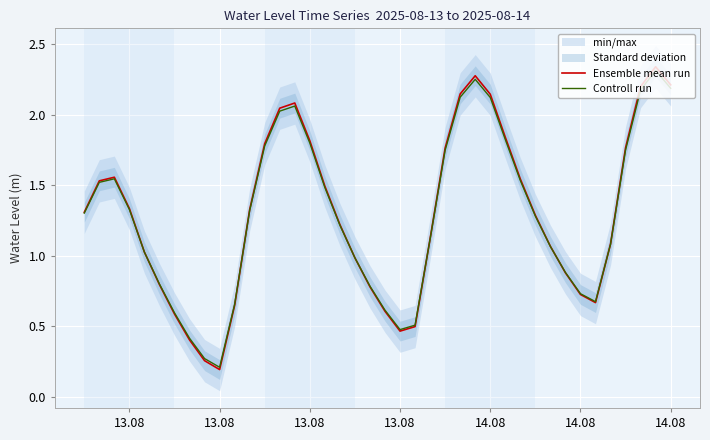

At which category does Controll run reach its first local valley?

13.08